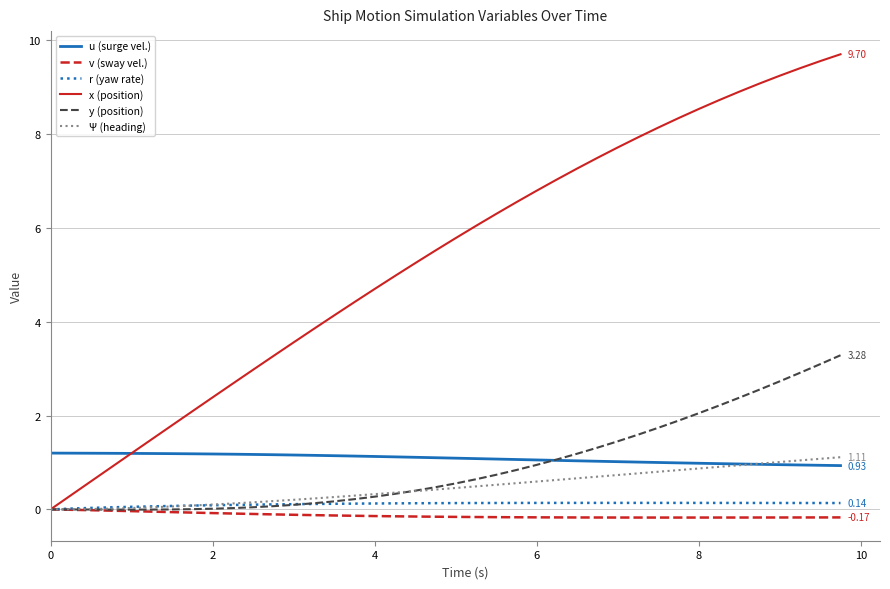

Which series has the largest total across all categories?

x (position)